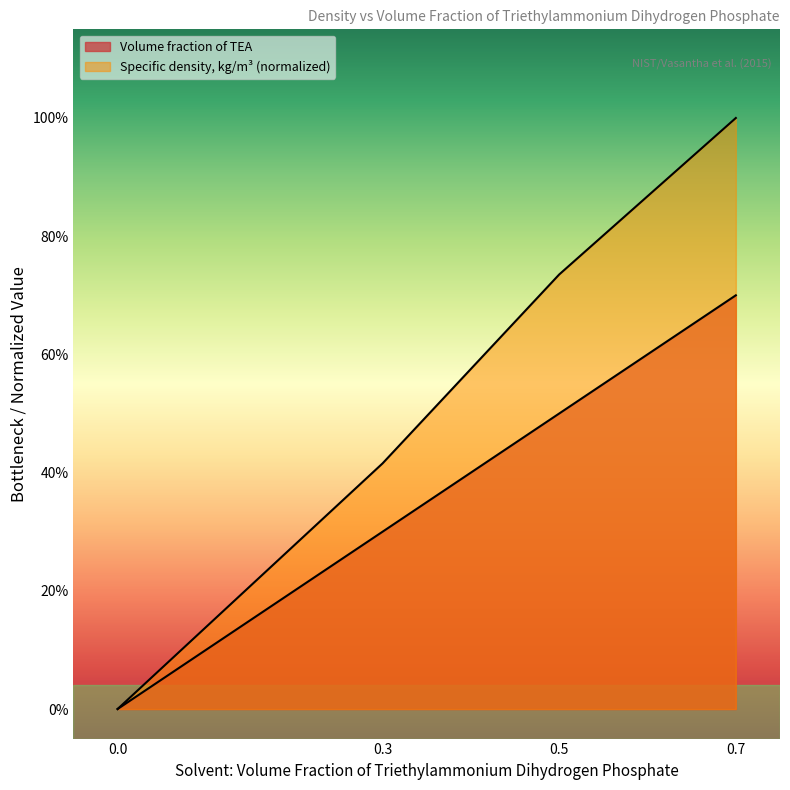

True or false: Volume fraction of TEA and Specific density, kg/m3 cross at least once.

False